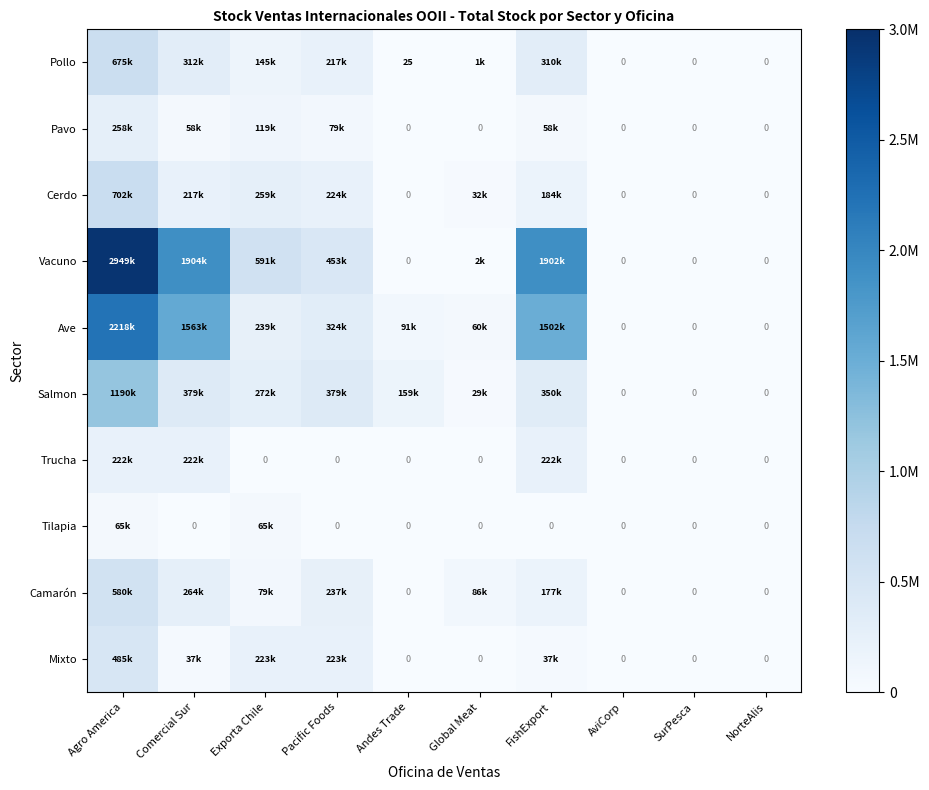

What is the total value across all series at FishExport?

4746459